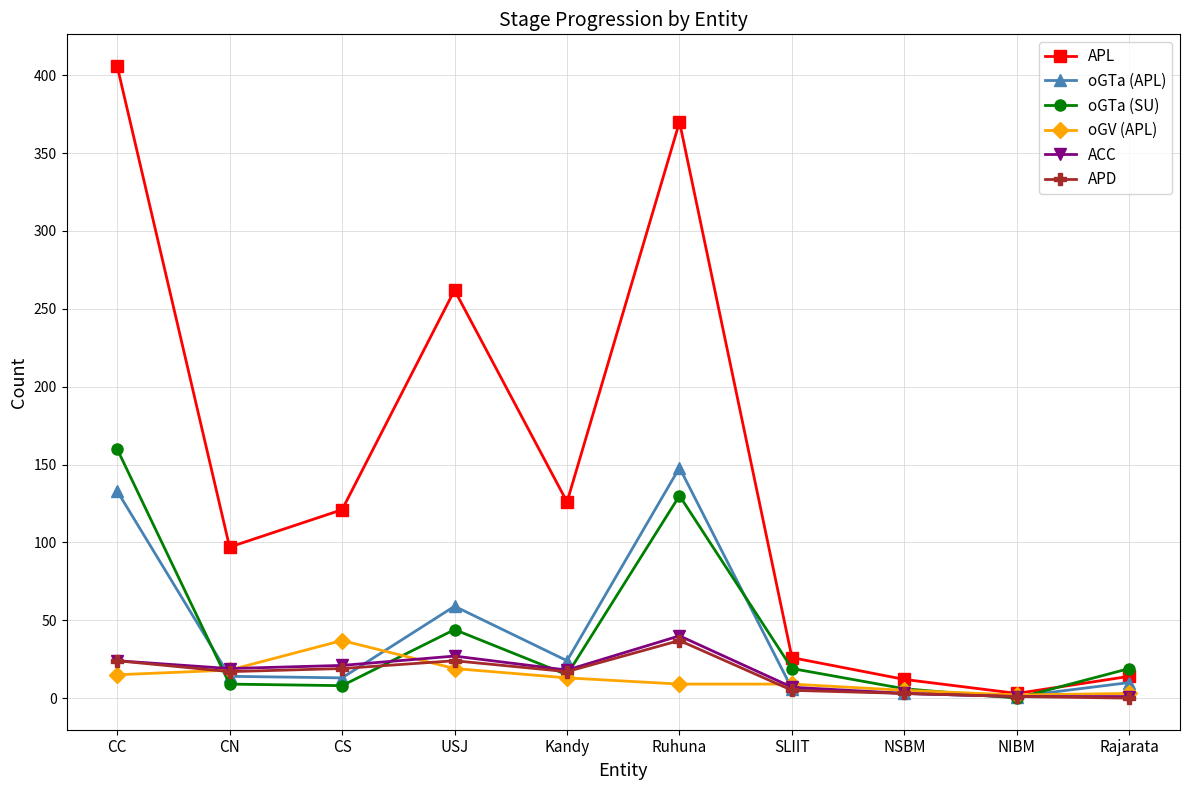

Which series has the widest spread of values?

APL